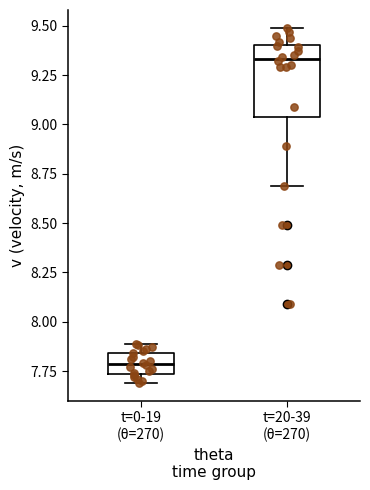

Reading left to right, transcribe this box plot: for each box, give where its median line is, the range the box spans, and where its two whiskers end, as read against the y-axis. The values are not printed on the chart, so give them approximately, as read against the axis.

t=0-19 (θ=270): median 7.80, box 7.75 to 7.85, whiskers 7.70 to 7.90
t=20-39 (θ=270): median 9.35, box 9.05 to 9.40, whiskers 8.70 to 9.50